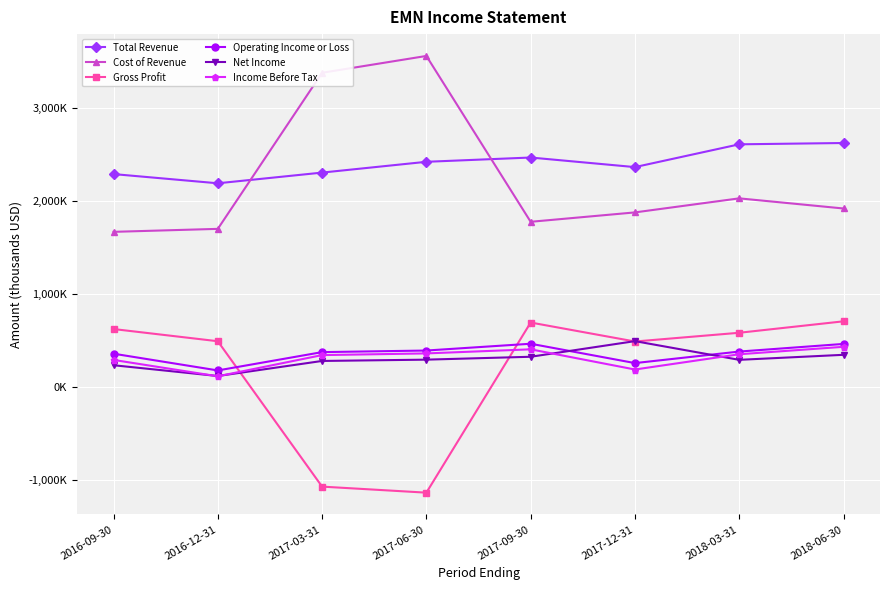

What are all the series names shown in the legend?

Total Revenue, Cost of Revenue, Gross Profit, Operating Income or Loss, Net Income, Income Before Tax